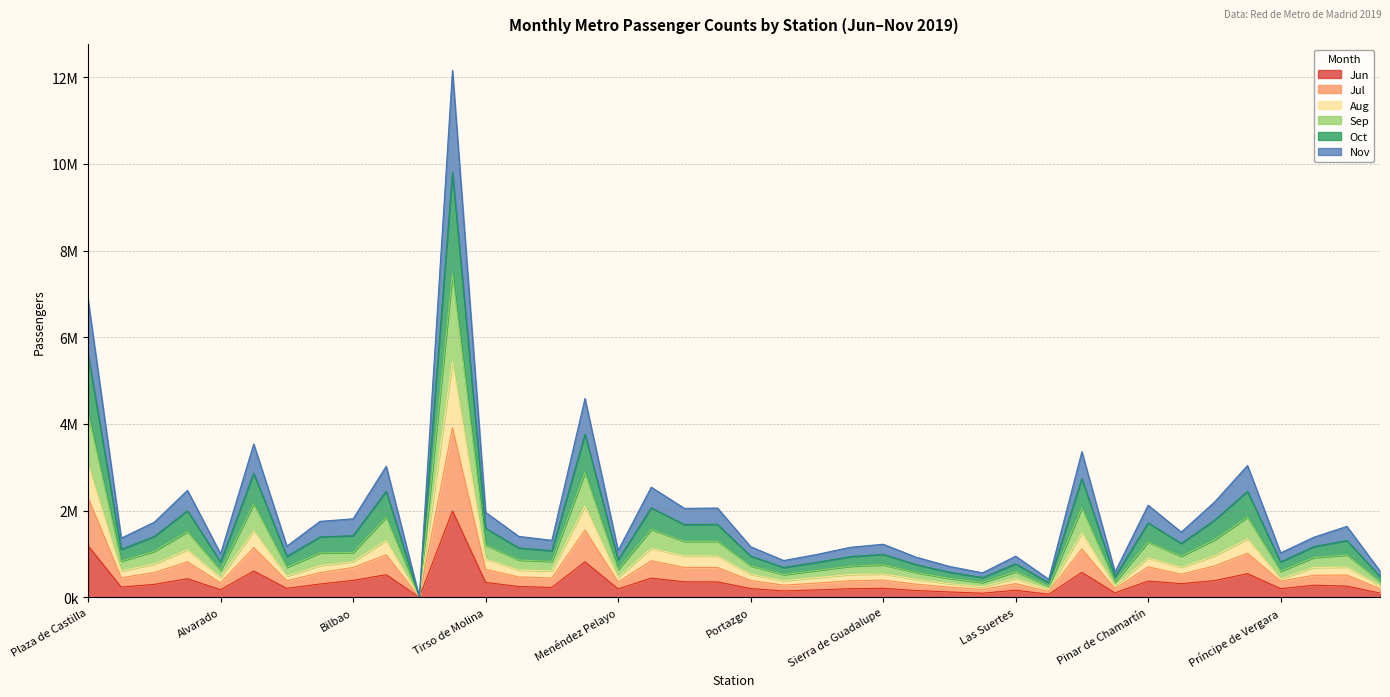

What is the sum of the Jun values at Sol and Manuel Becerra?

2377459